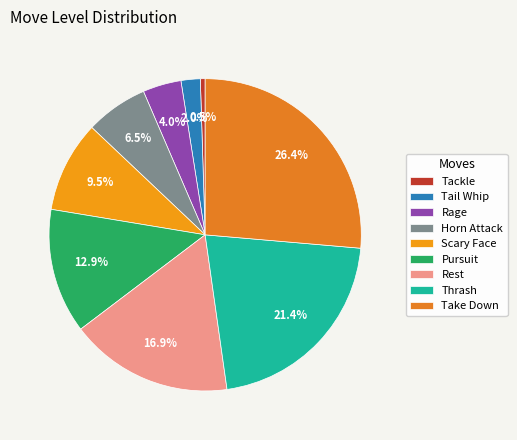

To the nearest percent, what portion does Tail Whip represent?

2%